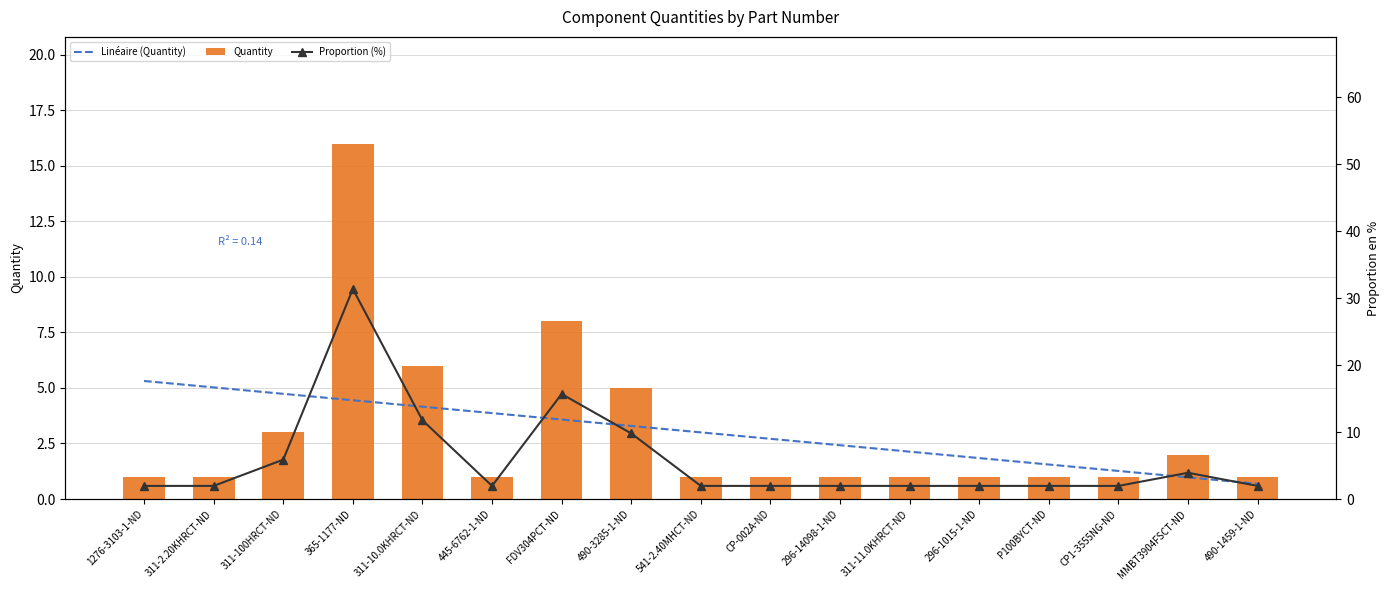

Rank the series at CP1-3555NG-ND from lowest to highest value.

Quantity, Linéaire (Quantity), Proportion (%)